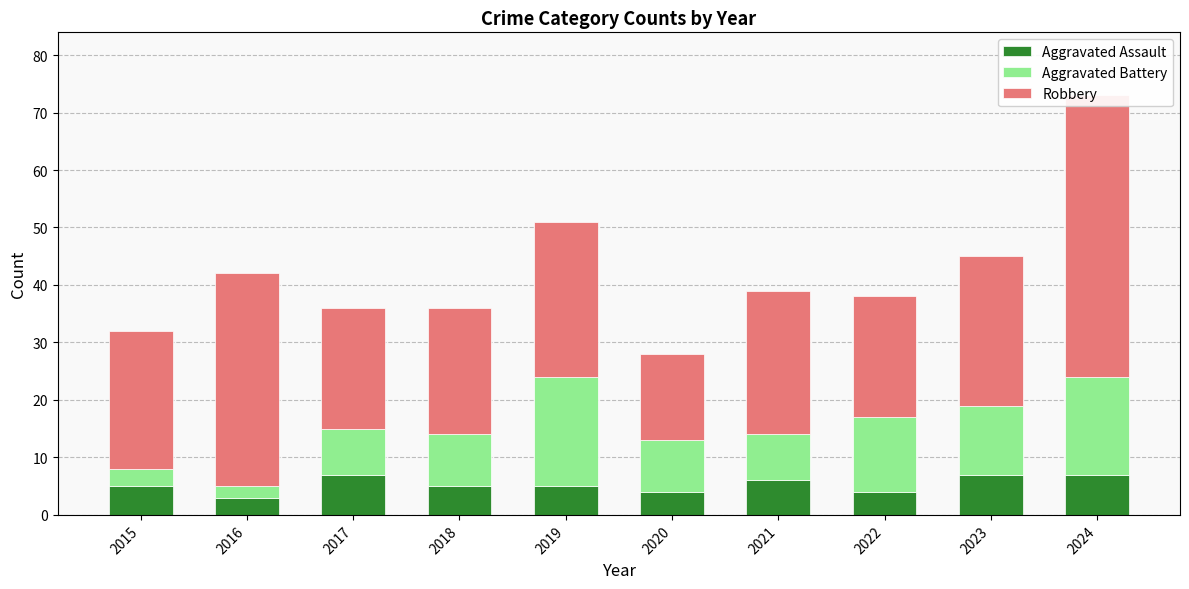

The Aggravated Battery series shows 3 at 2021. True or false?

False